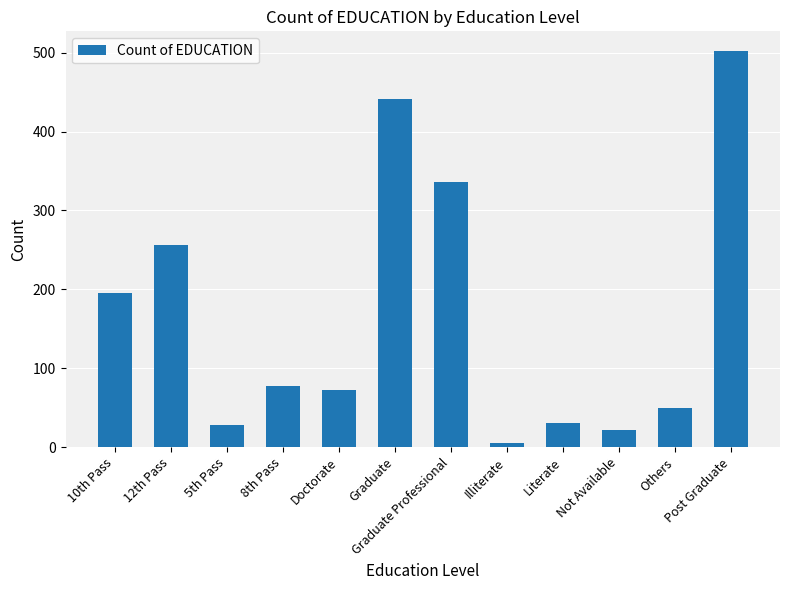

What is the value of the 2nd bar from the left?

256